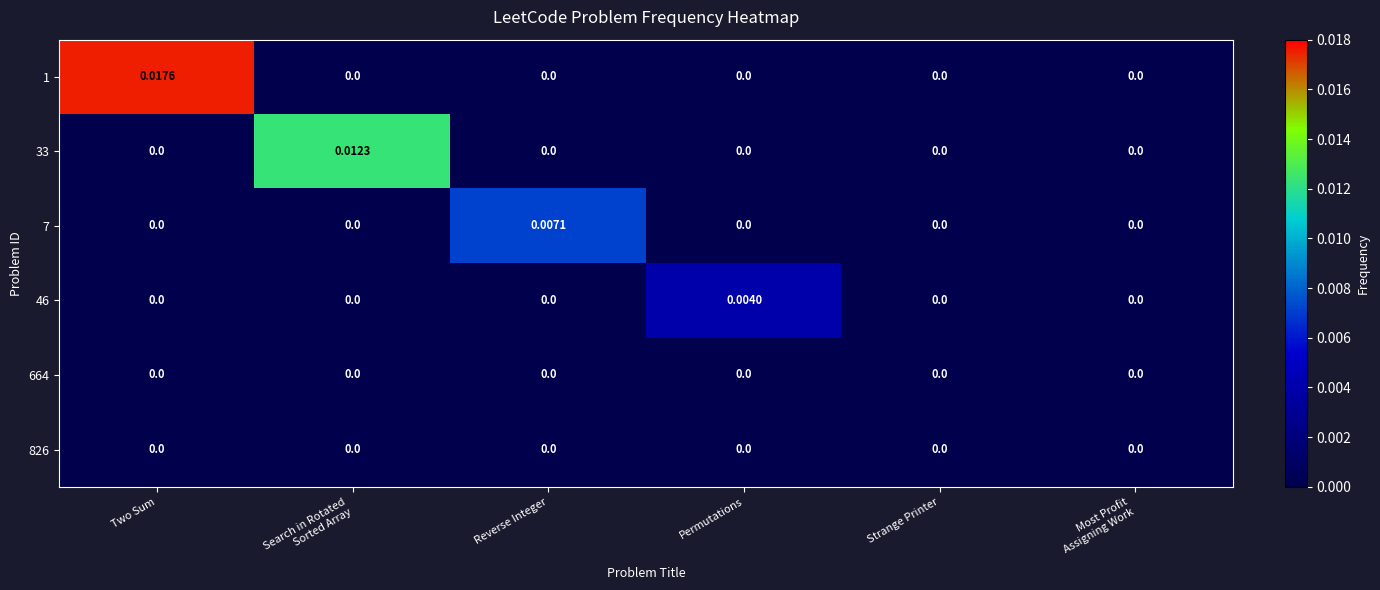

Which series has the largest range (max minus min)?

1